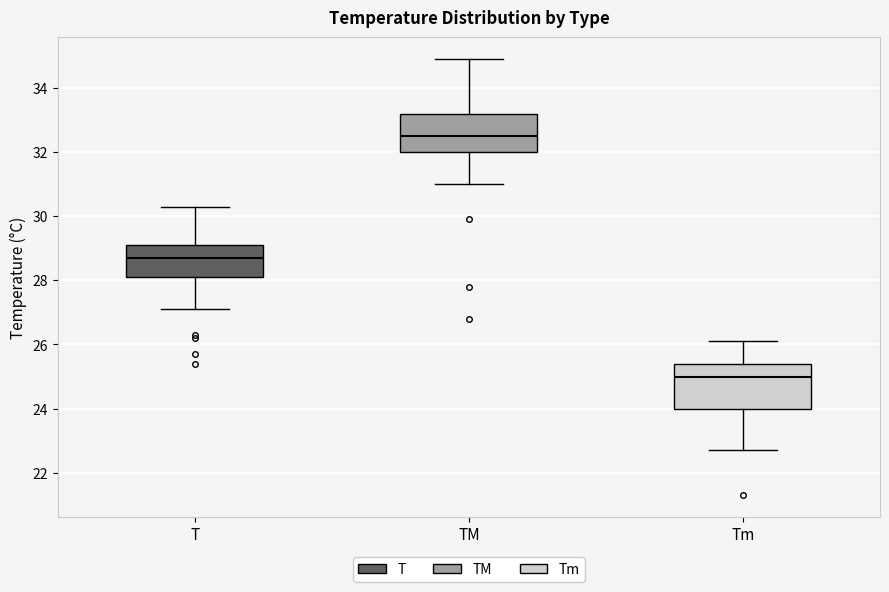

Reading left to right, transcribe this box plot: for each box, give where its median line is, the range the box spans, and where its two whiskers end, as read against the y-axis. The values are not printed on the chart, so give them approximately, as read against the axis.

T: median 28.8, box 28.2 to 29.2, whiskers 27.2 to 30.4
TM: median 32.6, box 32.0 to 33.2, whiskers 31.0 to 35.0
Tm: median 25.0, box 24.0 to 25.4, whiskers 22.8 to 26.2